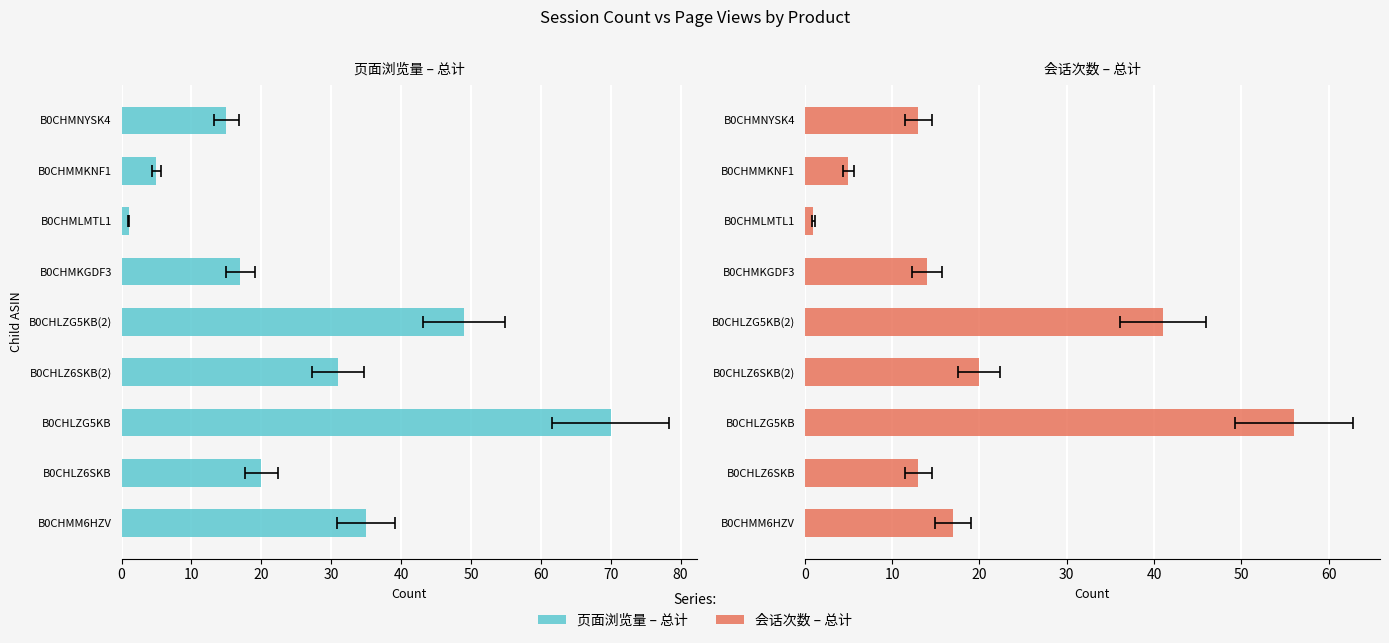

Is the value of 会话次数 – 总计 at B0CHMM6HZV greater than the value of 页面浏览量 – 总计 at B0CHLZ6SKB?

No